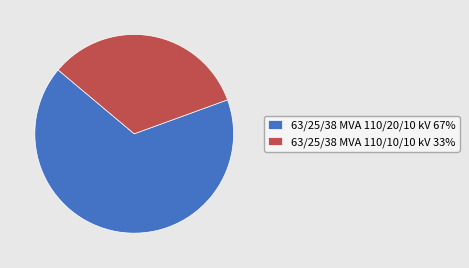

Which slice is the smallest?

63/25/38 MVA 110/10/10 kV